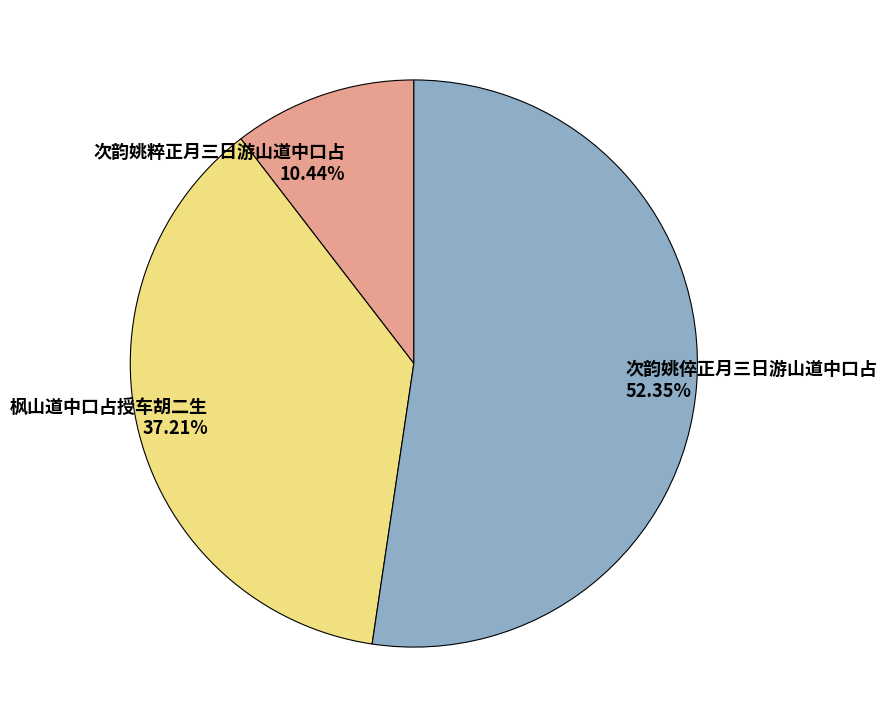

Which category has the biggest portion of the pie?

次韵姚倅正月三日游山道中口占